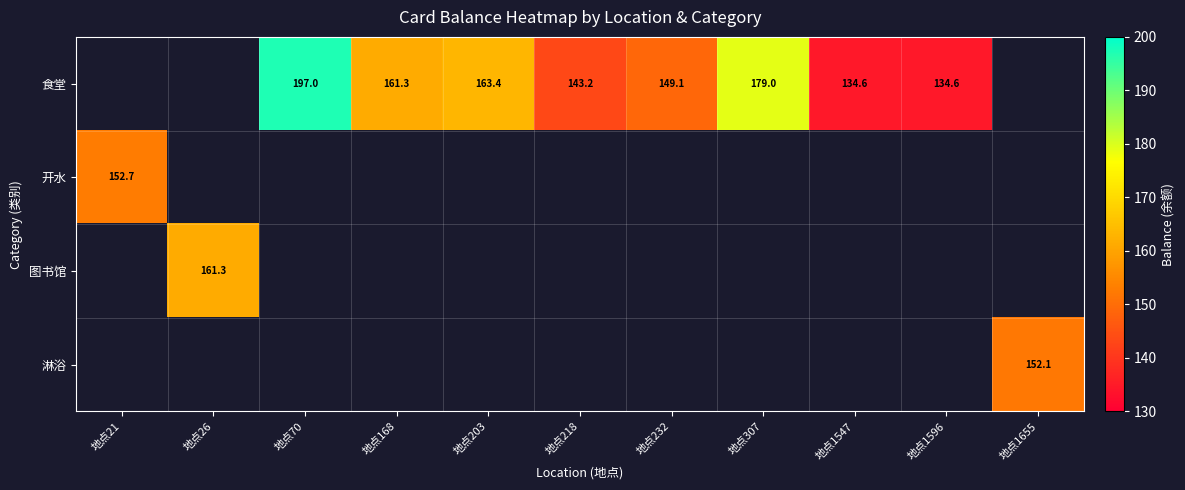

The 图书馆 series shows 216.7 at 地点26. True or false?

False